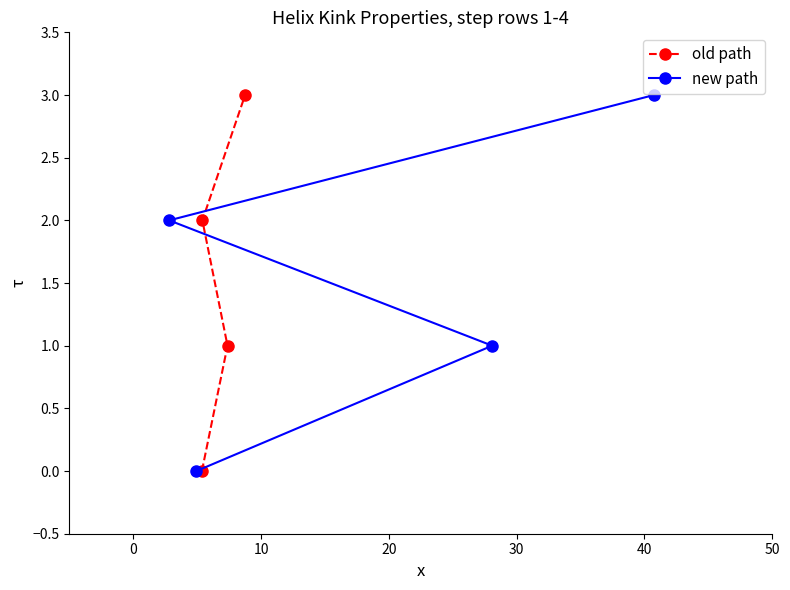

Is it true that new path equals 3 at 10?

False